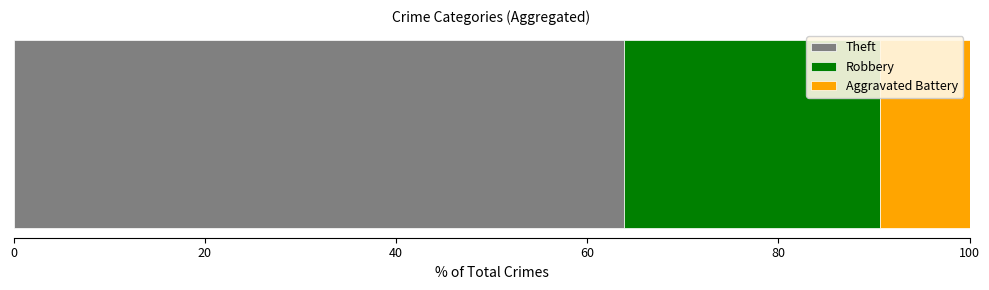

What is the minimum value for Theft?

63.9